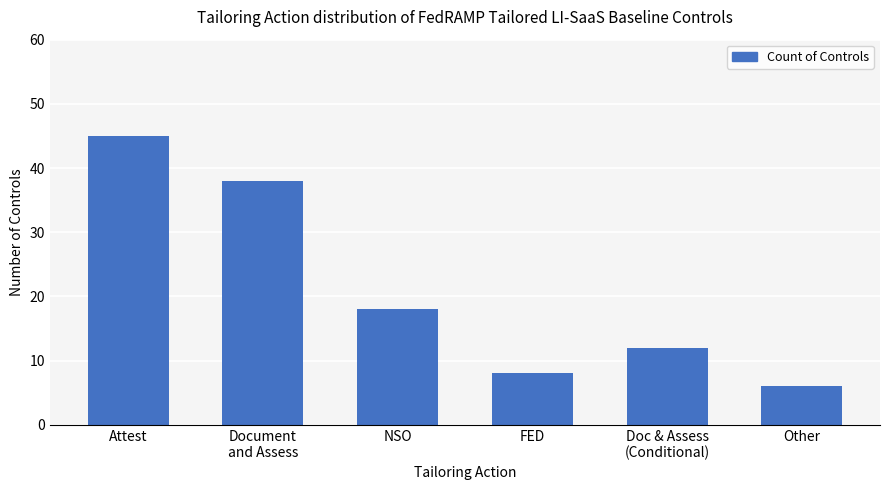

List the labels in order of value, smallest first.

Other, FED, Doc & Assess
(Conditional), NSO, Document
and Assess, Attest